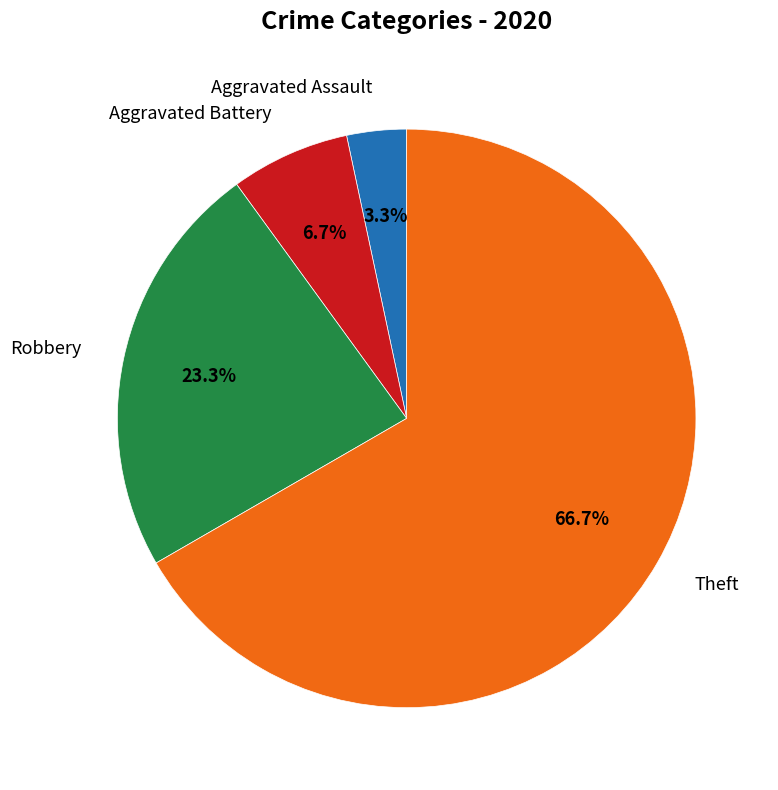

Is there any slice that represents more than half of the pie?

Yes